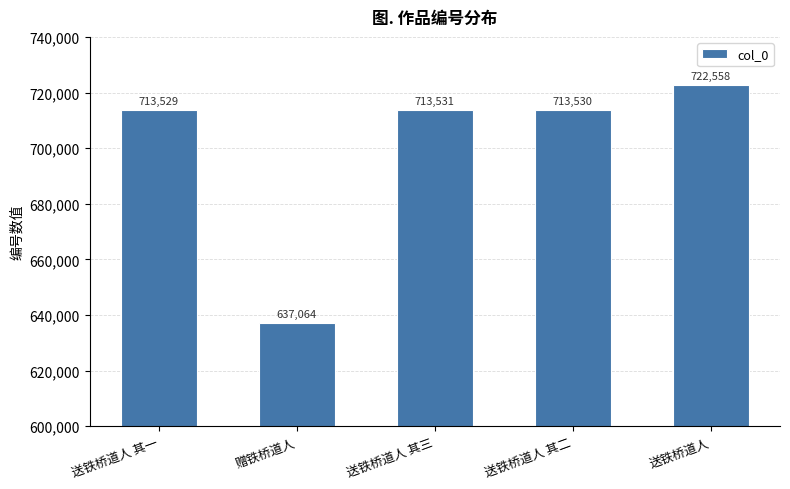

How many values are below 713530?

2